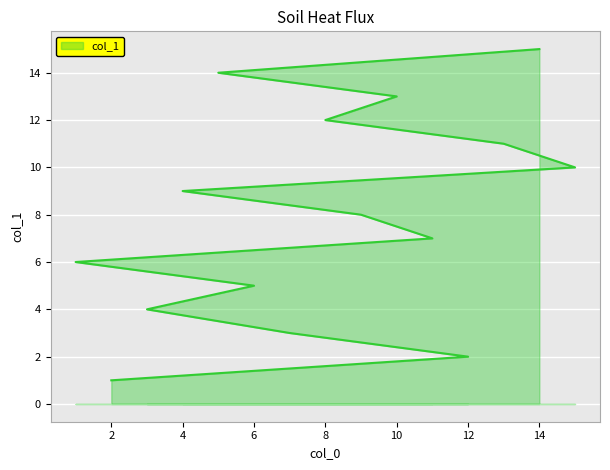

Which has a higher value, 6 or 4?

4